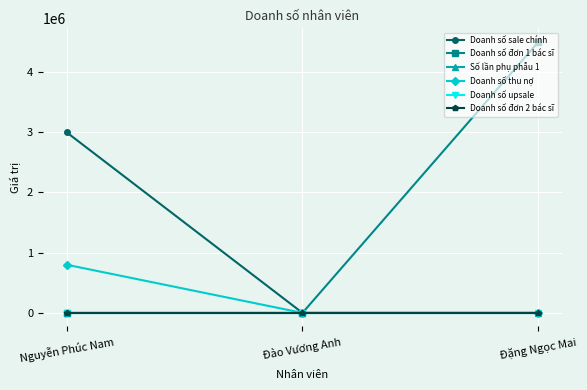

Reading left to right, extract all data points from this chart.

Doanh số sale chính: Nguyễn Phúc Nam=3000000	Đào Vương Anh=0	Đặng Ngọc Mai=0
Doanh số đơn 1 bác sĩ: Nguyễn Phúc Nam=0	Đào Vương Anh=0	Đặng Ngọc Mai=4500000
Số lần phụ phẫu 1: Nguyễn Phúc Nam=0	Đào Vương Anh=1	Đặng Ngọc Mai=0
Doanh số thu nợ: Nguyễn Phúc Nam=800000	Đào Vương Anh=0	Đặng Ngọc Mai=0
Doanh số upsale: Nguyễn Phúc Nam=0	Đào Vương Anh=0	Đặng Ngọc Mai=0
Doanh số đơn 2 bác sĩ: Nguyễn Phúc Nam=0	Đào Vương Anh=0	Đặng Ngọc Mai=0